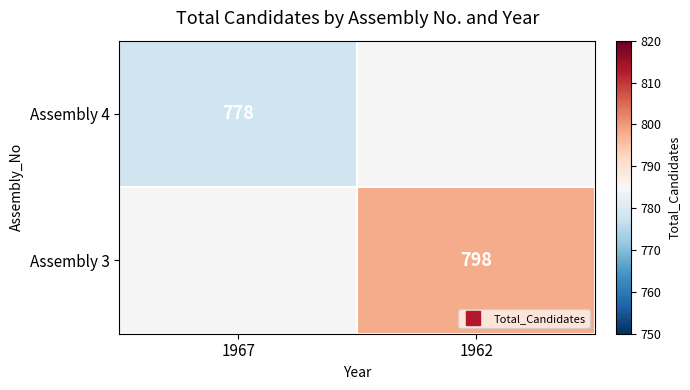

How many data points does each series have?

2